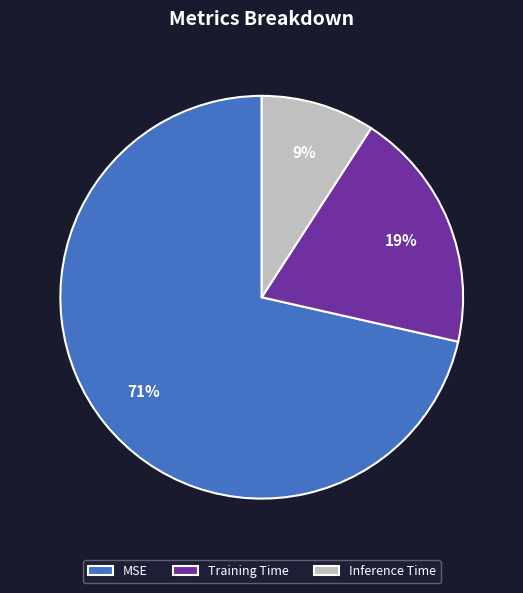

To the nearest percent, what portion does Inference Time represent?

9%